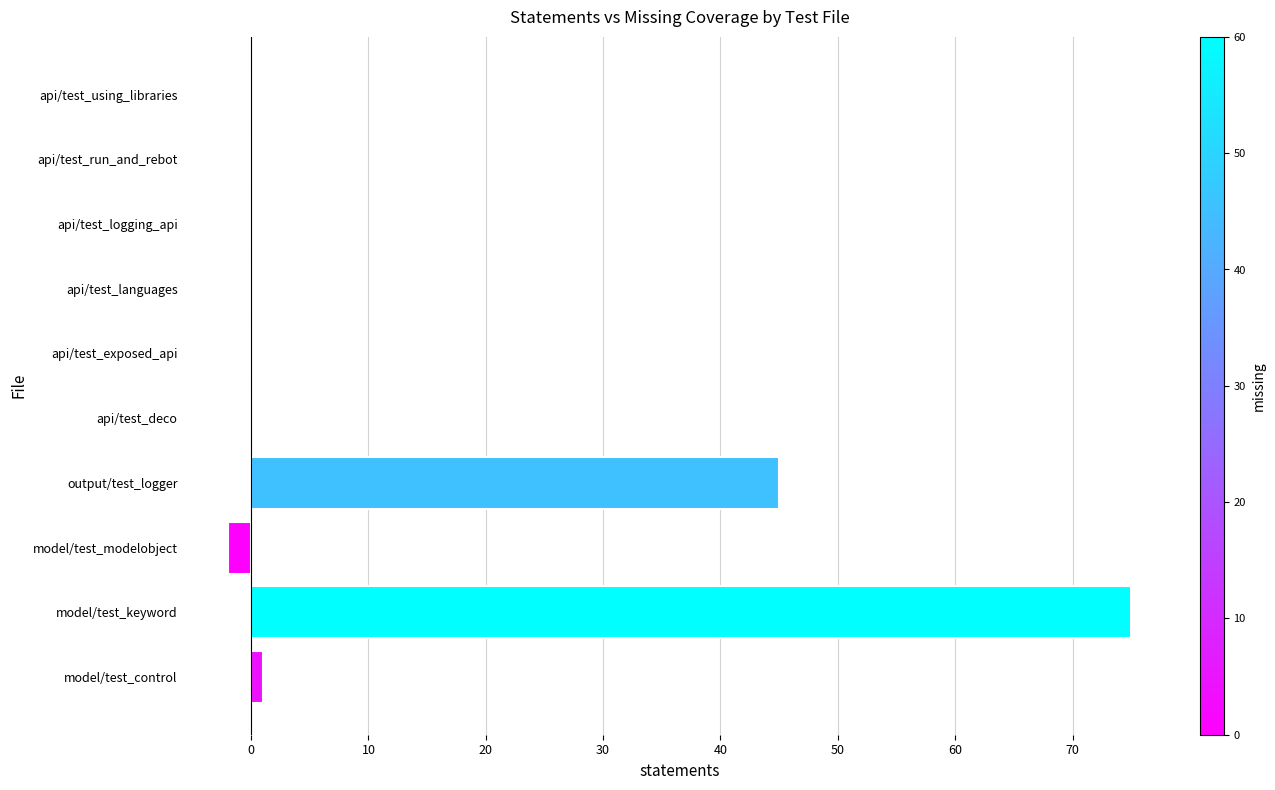

Reading bottom to top, transcribe all the data shown in this chart.

model/test_control=1	model/test_keyword=75	model/test_modelobject=-2	output/test_logger=45	api/test_deco=0	api/test_exposed_api=0	api/test_languages=0	api/test_logging_api=0	api/test_run_and_rebot=0	api/test_using_libraries=0